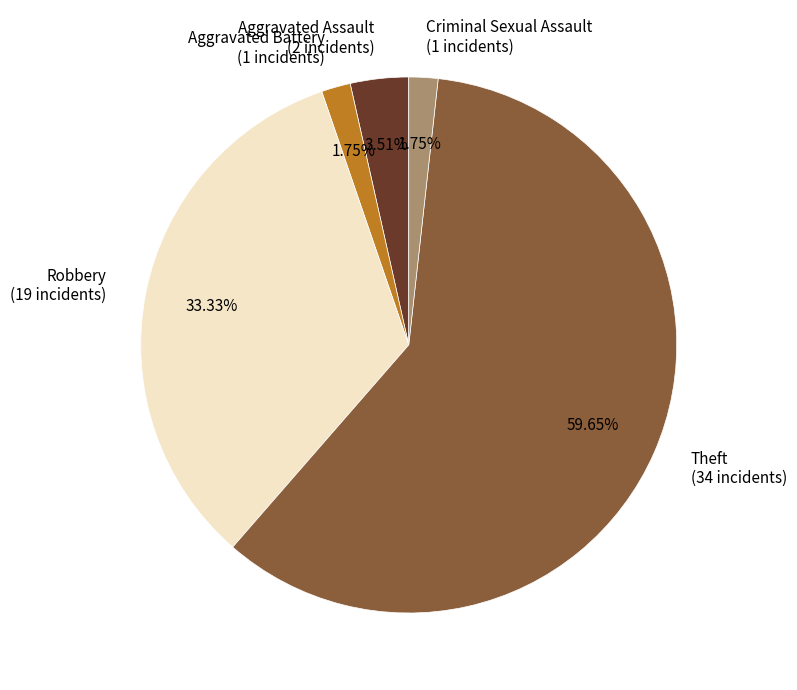

Does any single category account for the majority?

Yes